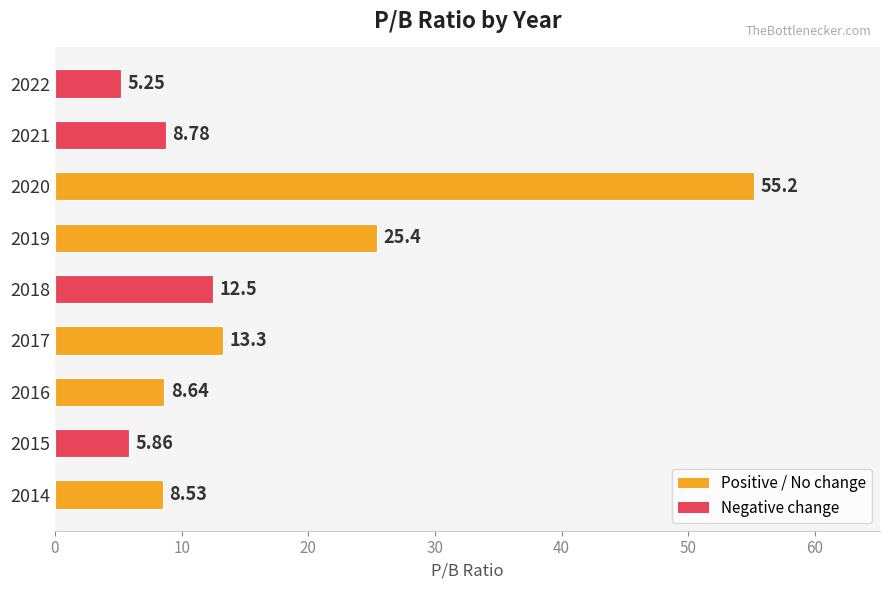

Rank the categories by value from lowest to highest.

2022, 2015, 2014, 2016, 2021, 2018, 2017, 2019, 2020